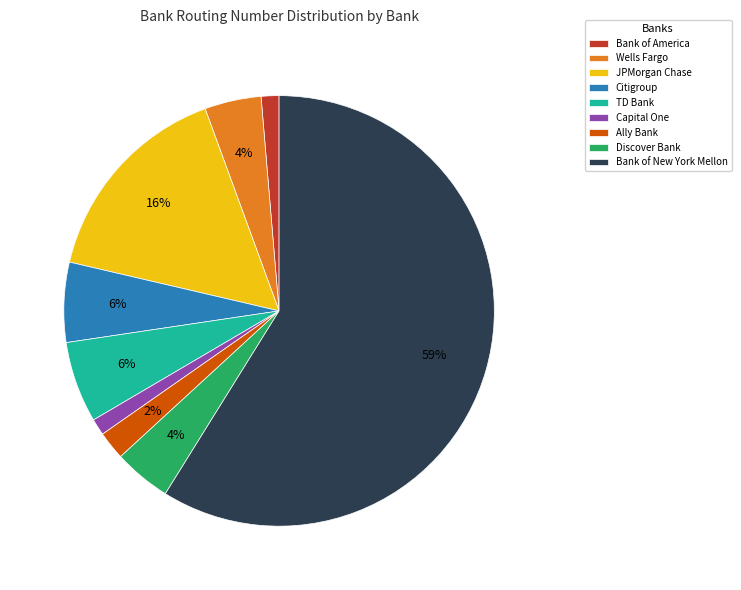

To the nearest percent, what percentage of the pie is Wells Fargo?

4%